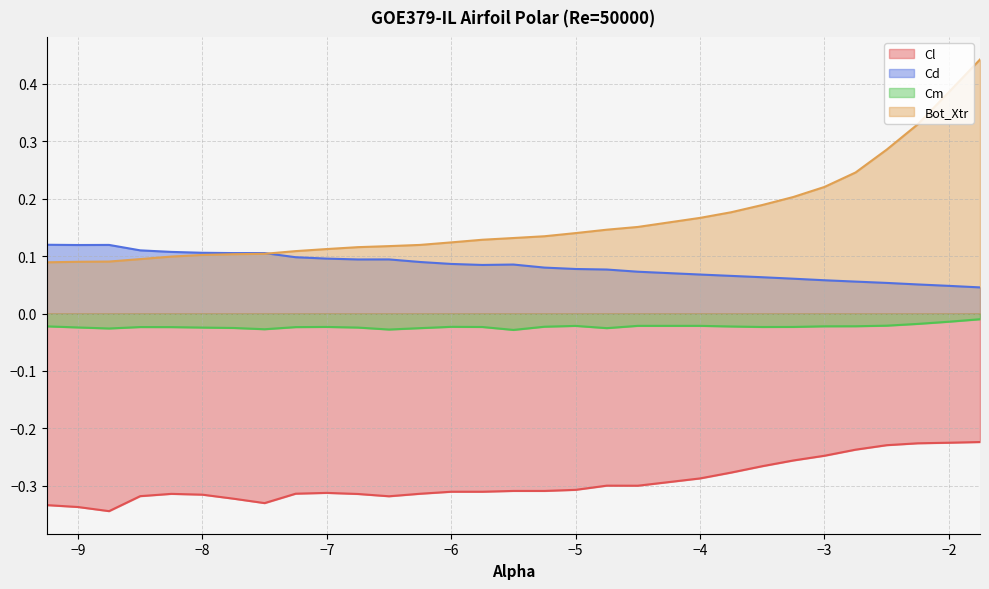

At which category does the chart reach its peak across all series?

-1.75